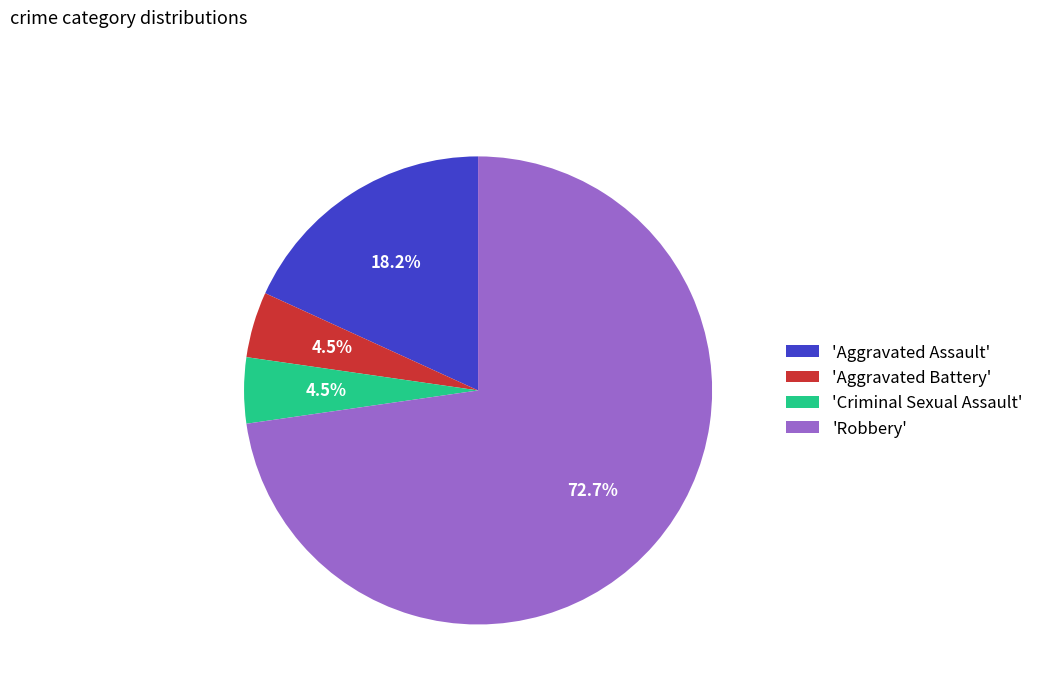

Between 'Aggravated Assault' and 'Robbery', which is larger?

'Robbery'